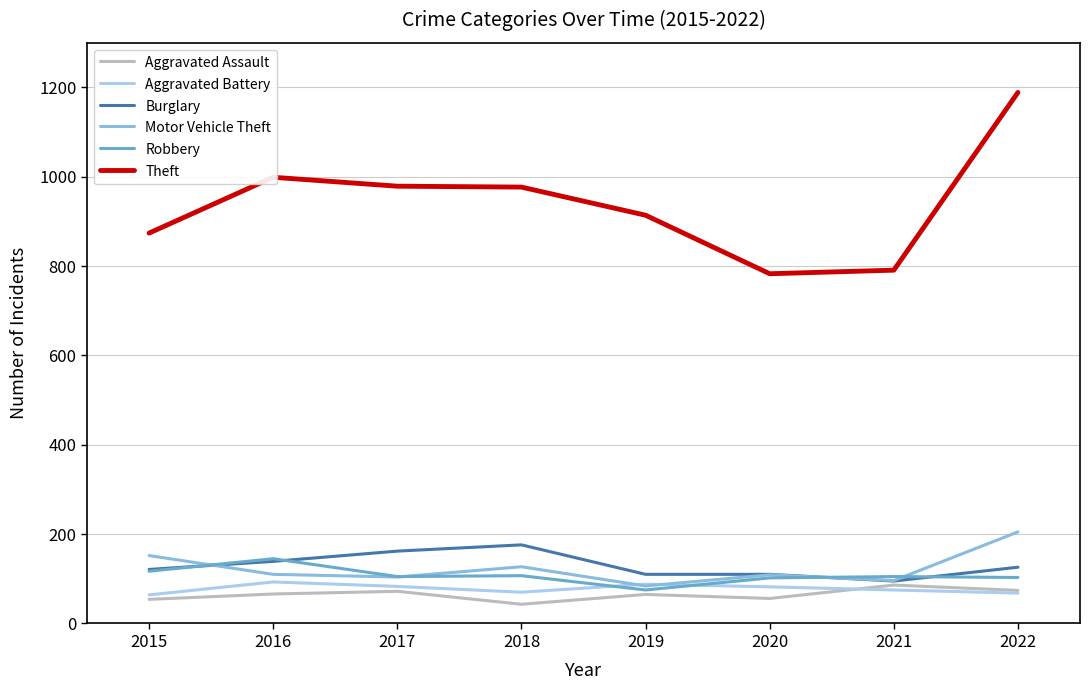

What is the spread (max minus min) of values at 2022?

1121